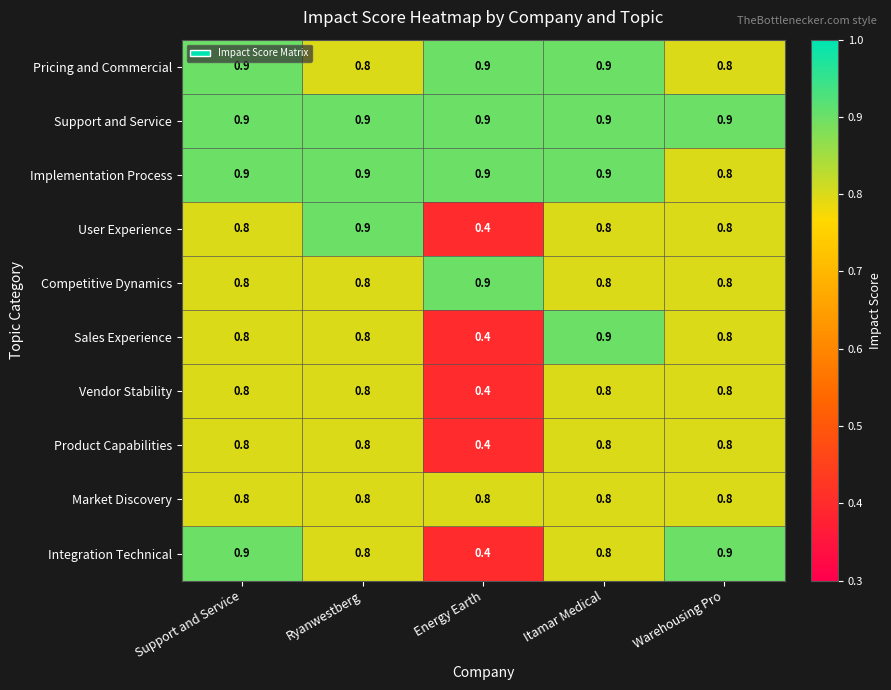

What is the approximate value of Vendor Stability at Support and Service?

0.8